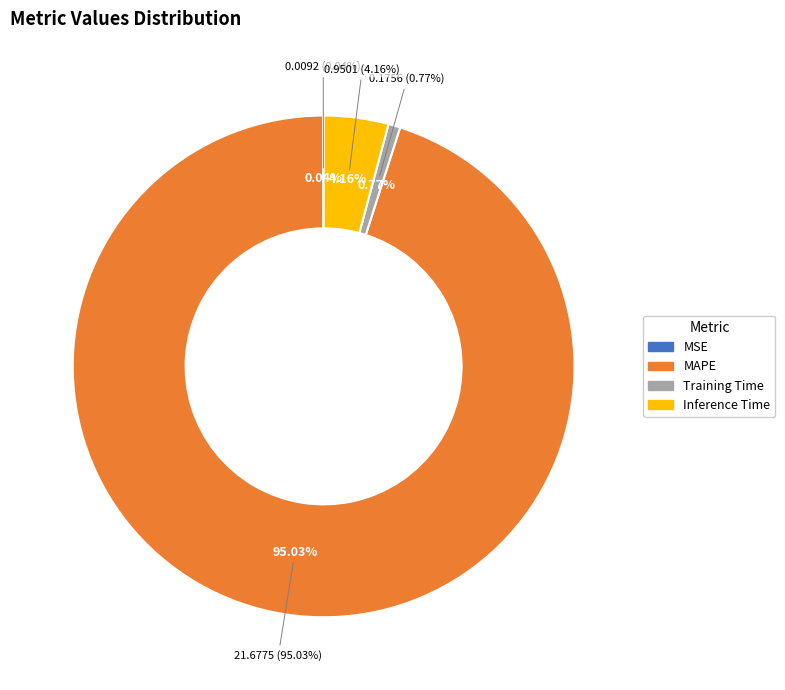

What is the smallest slice in the pie chart?

MSE